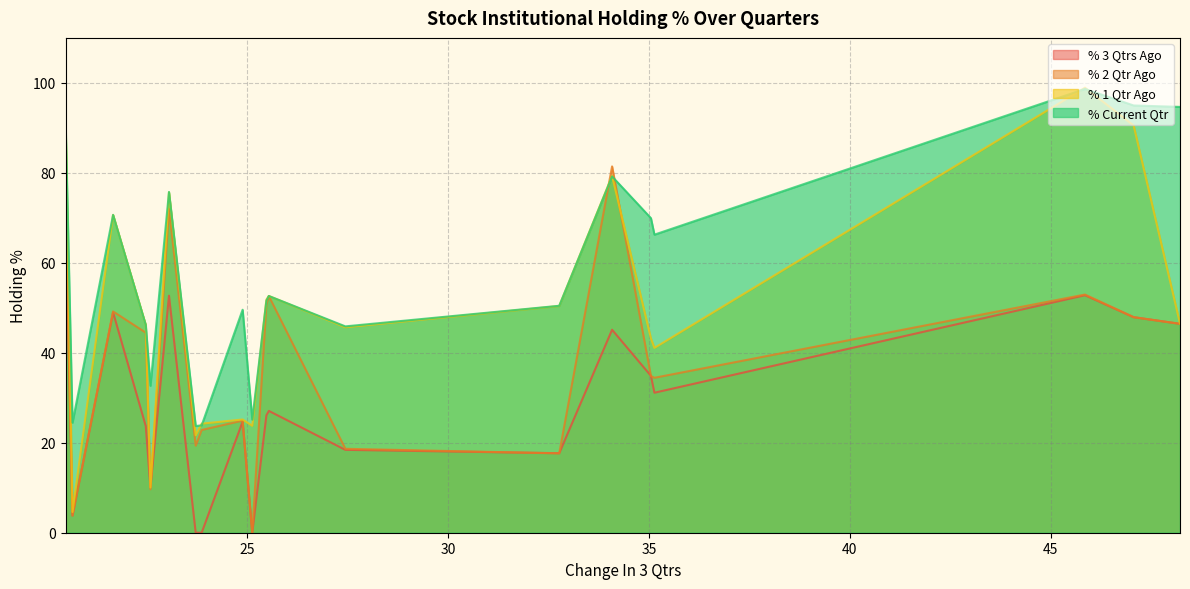

True or false: % Current Qtr and % 3 Qtrs Ago cross at least once.

False